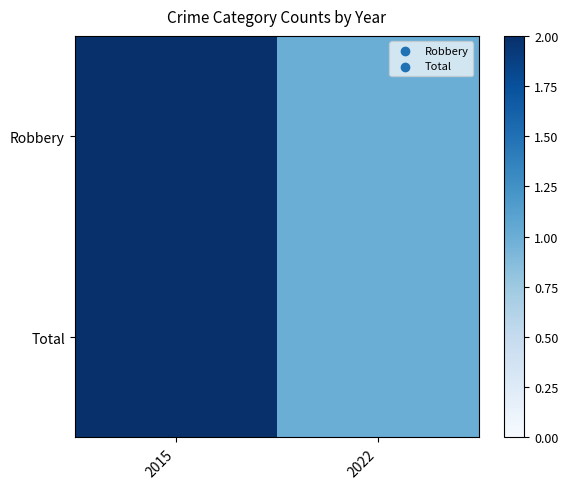

Between 2015 and 2022, which is larger?

2015